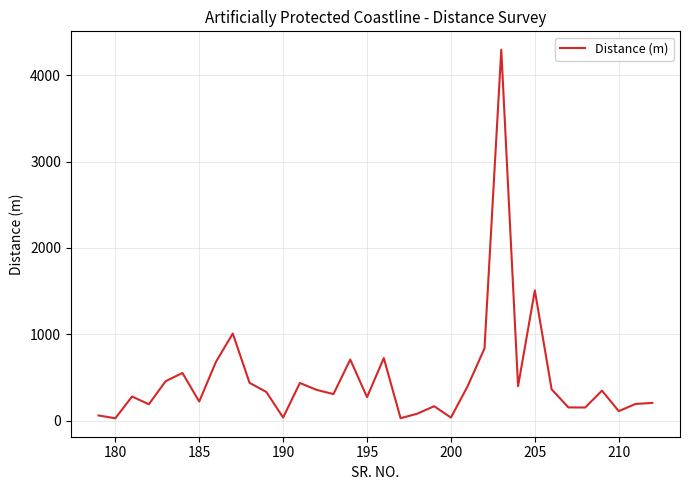

What is the difference between the maximum and minimum values?

4266.5